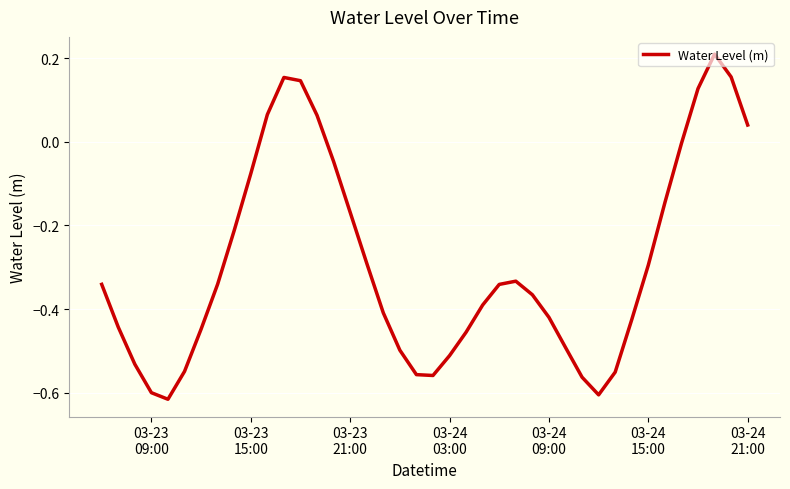

What is the difference between the maximum and minimum values?

0.8